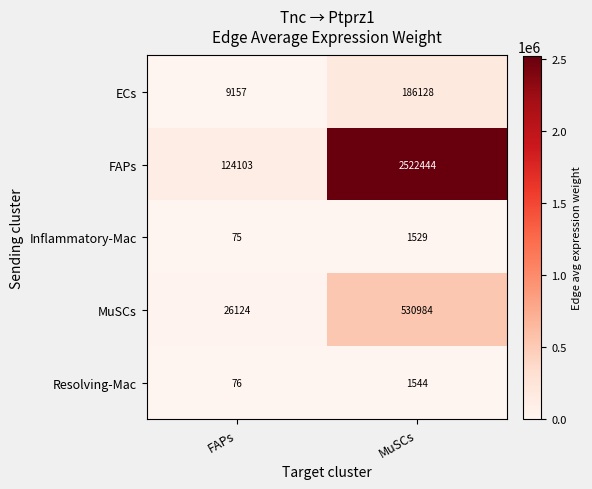

Reading left to right, transcribe all the data shown in this chart.

ECs: 9157	186128
FAPs: 124103	2522444
Inflammatory-Mac: 75	1529
MuSCs: 26124	530984
Resolving-Mac: 76	1544